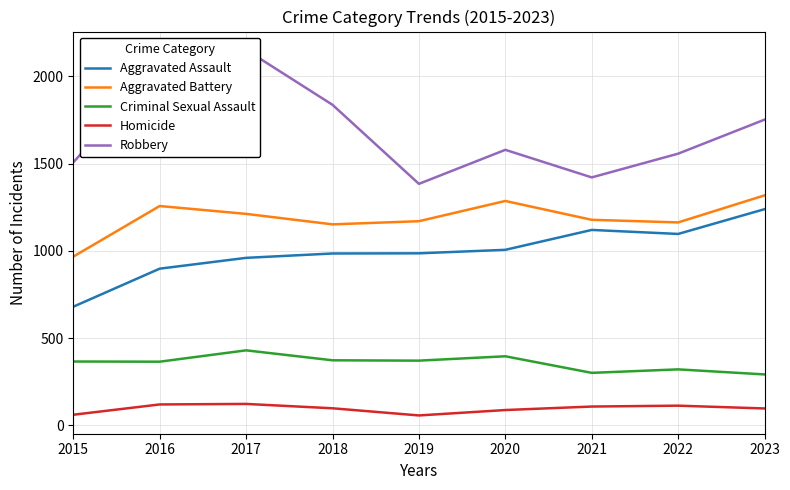

How many values in the Homicide series exceed 98?

4